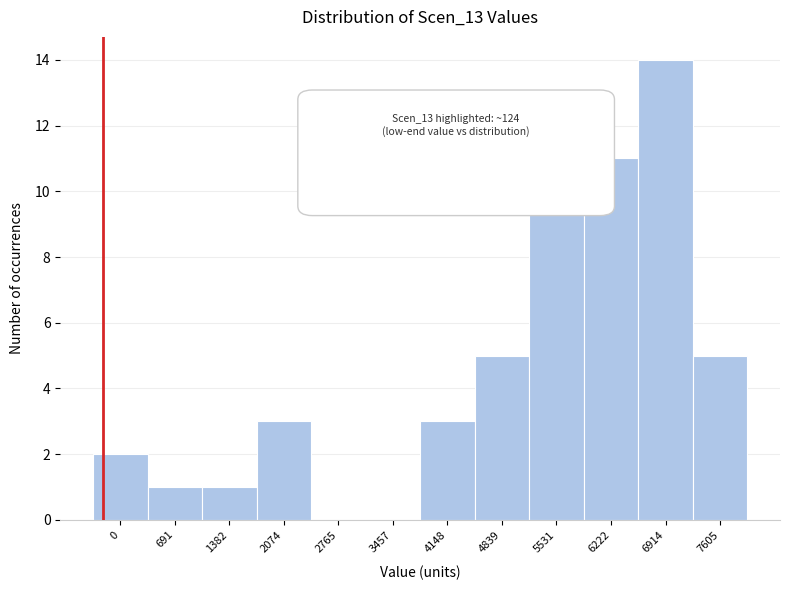

Reading left to right, transcribe all the data shown in this chart.

0=2	691=1	1382=1	2074=3	2765=0	3457=0	4148=3	4839=5	5531=11	6222=11	6914=14	7605=5